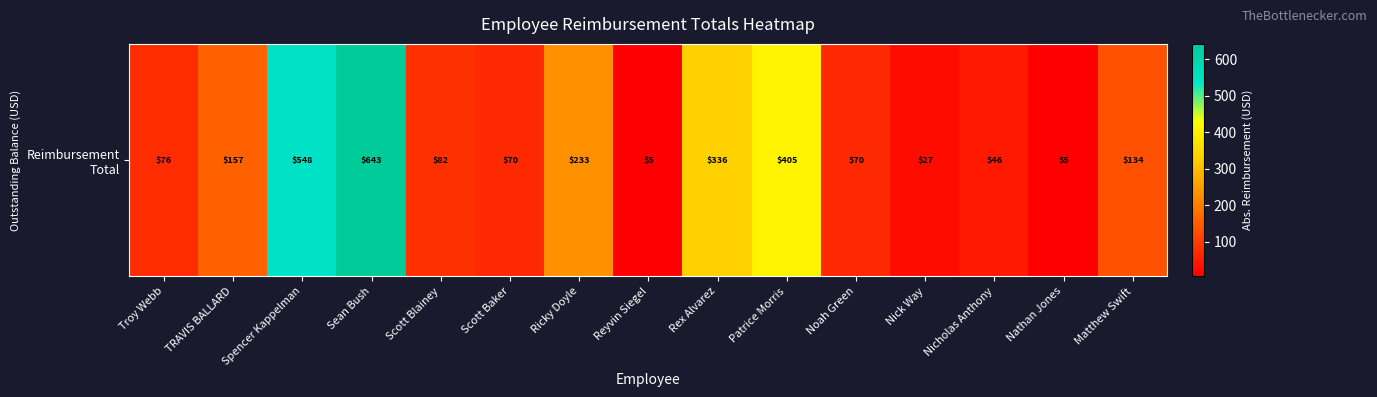

What is the smallest value displayed?

4.8